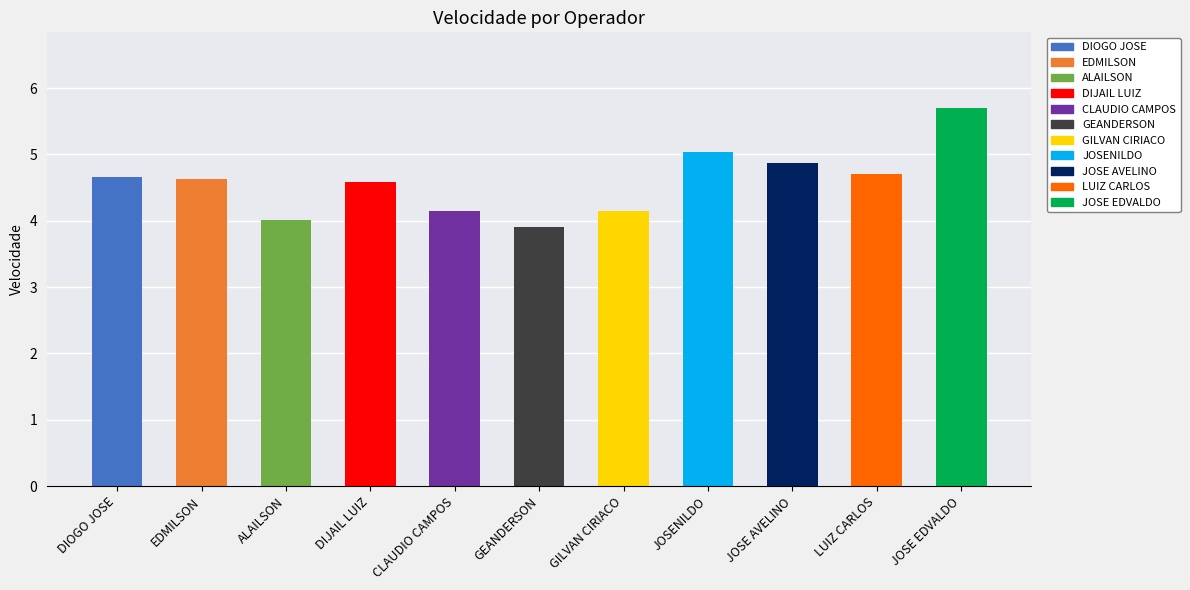

What value does the data have at GEANDERSON?

3.9